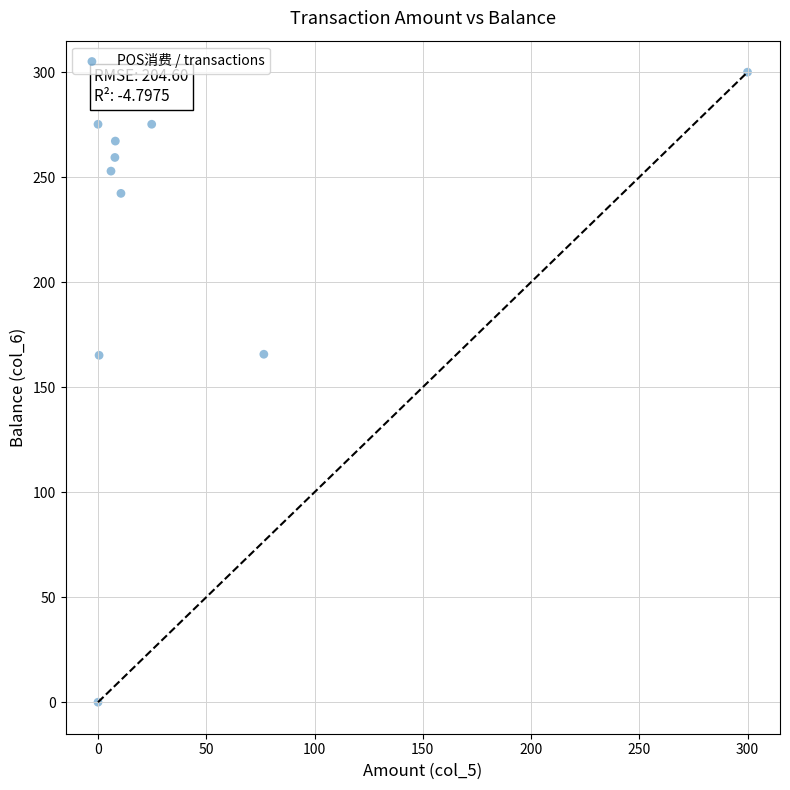

What is the range of X values (max minus min)?

300.0